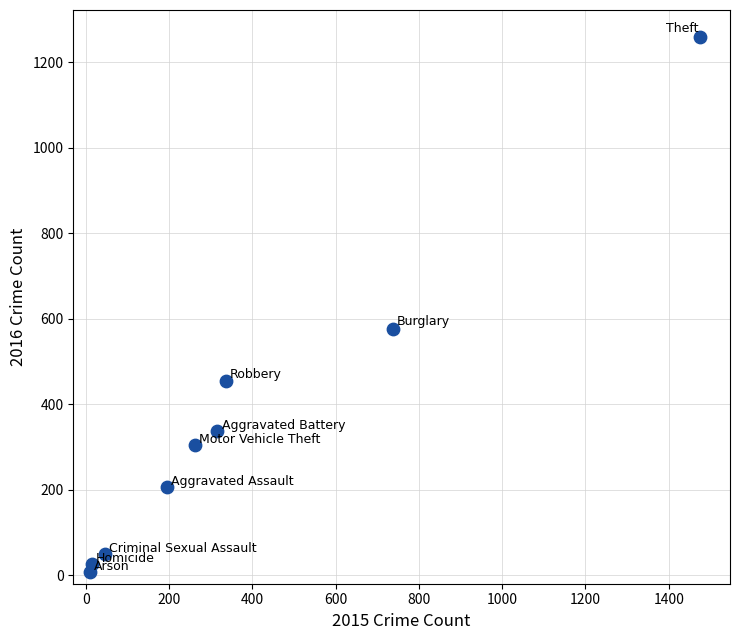

What Y value in the scatter plot is closest to 633?

576